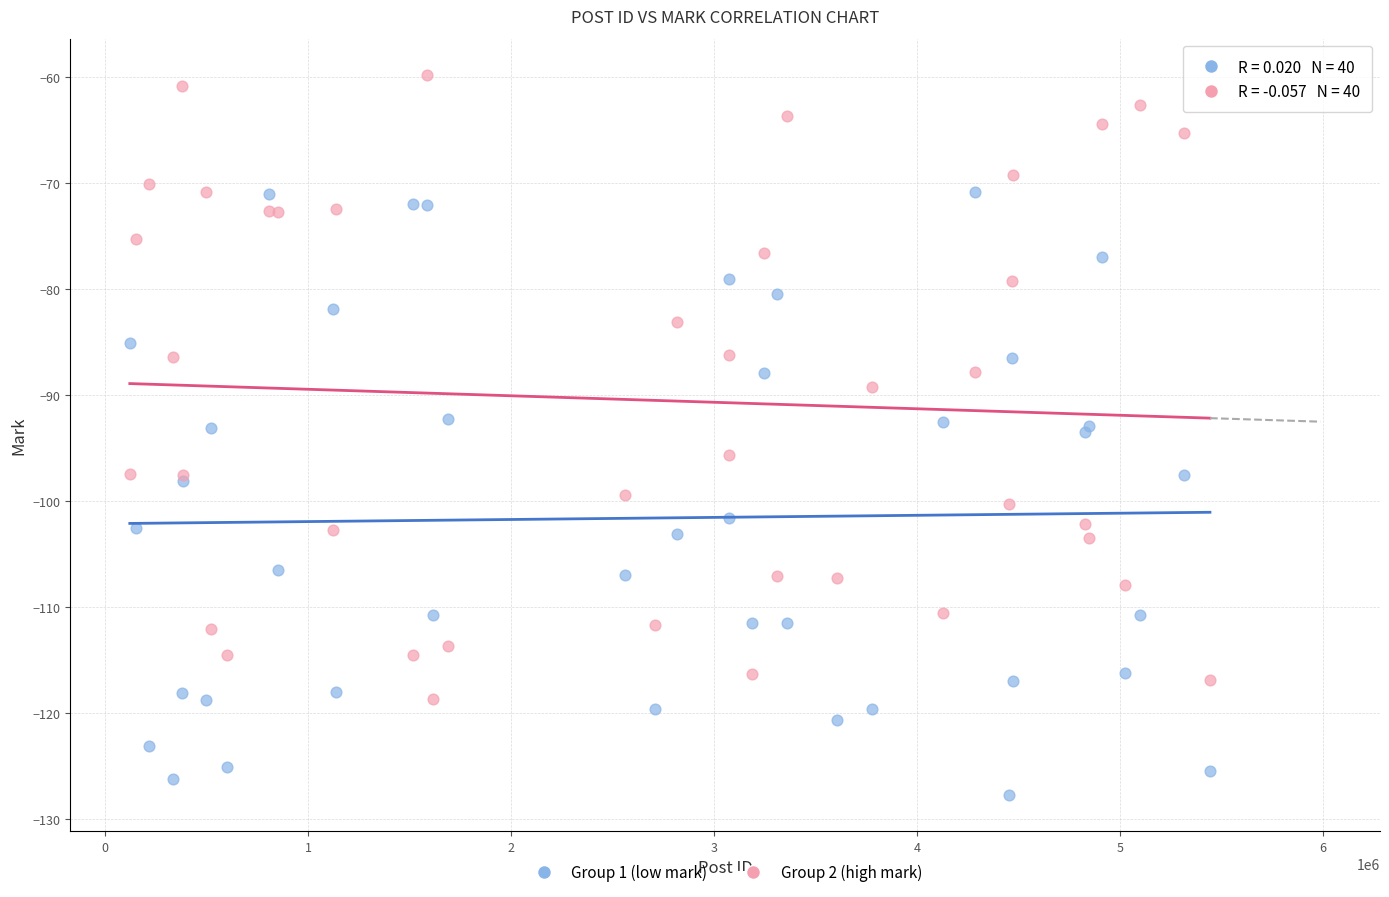

Which series contains the lowest Y value?

Group 1 (low mark)